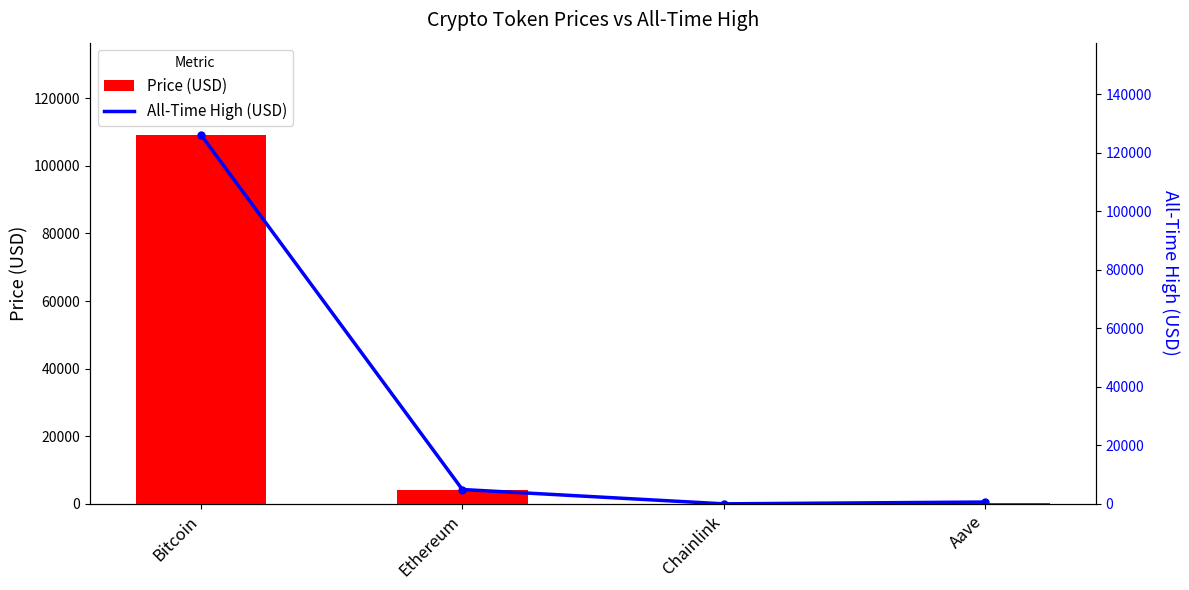

What is the total value across all series at Aave?

886.5